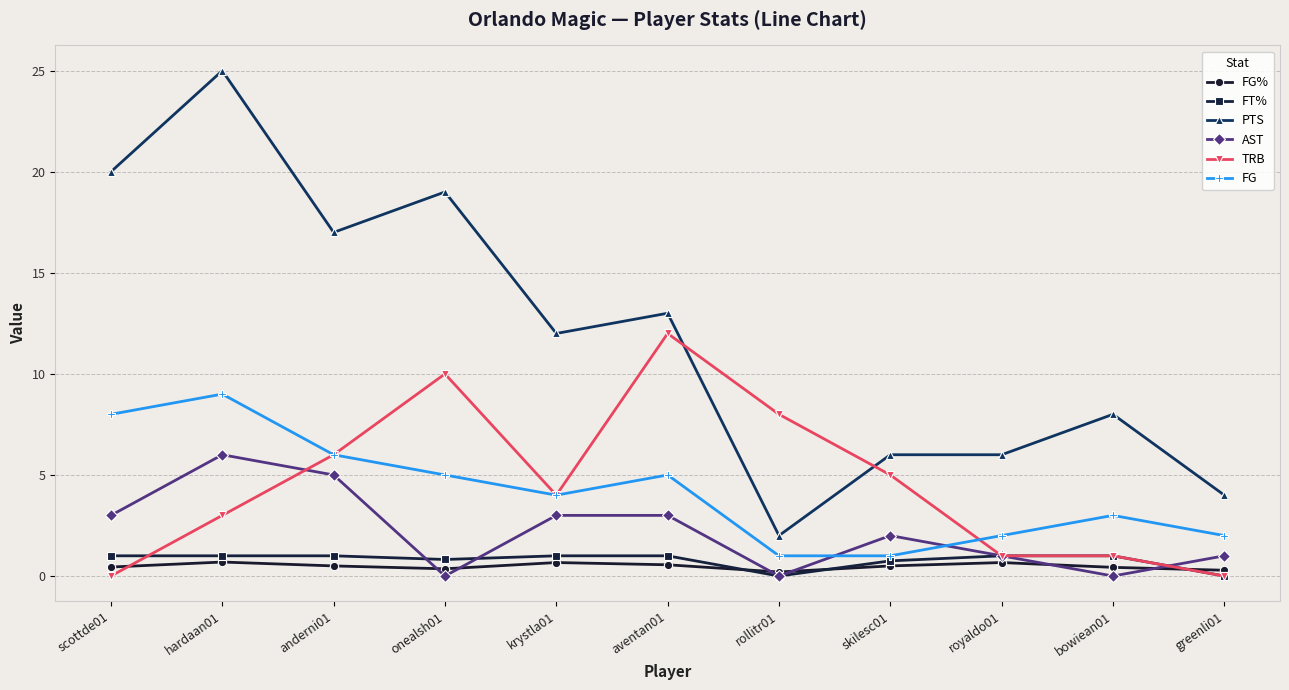

At which category is the sum across all series the highest?

hardaan01